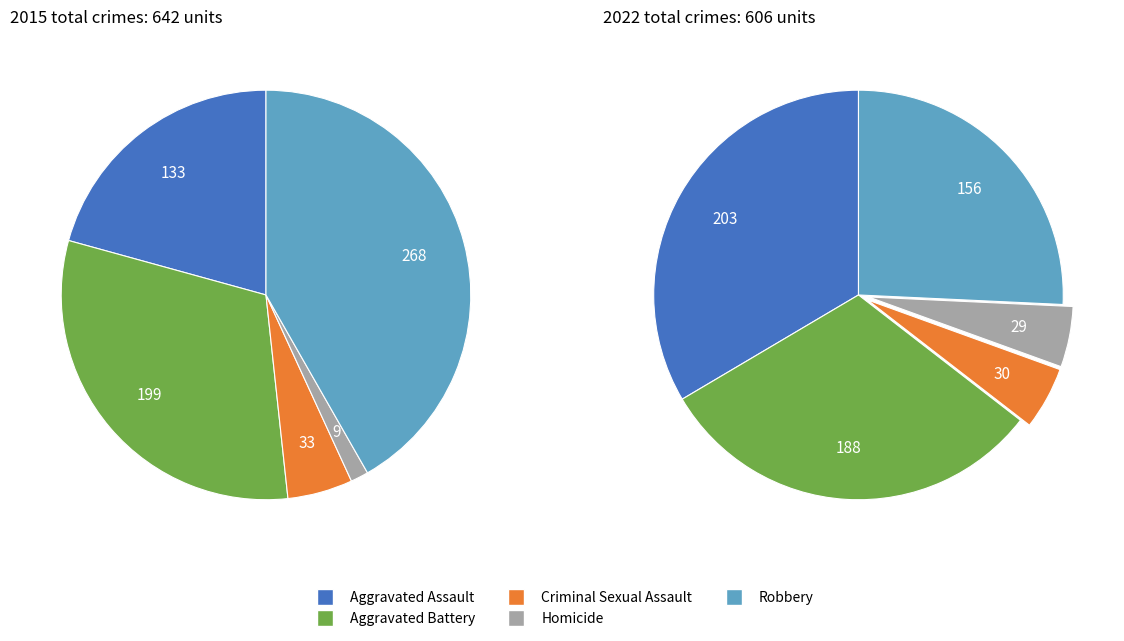

Is there any slice that represents more than half of the pie?

No